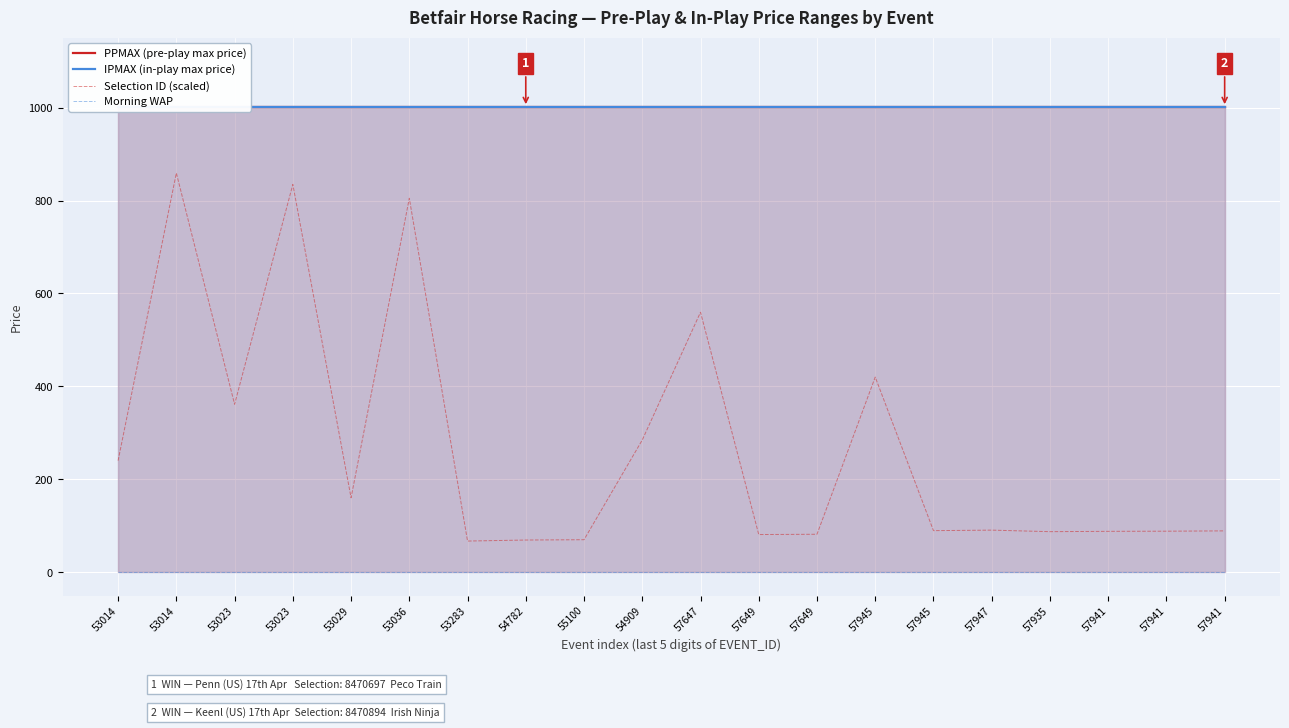

What is the total value across all series at 57941?

2091.4